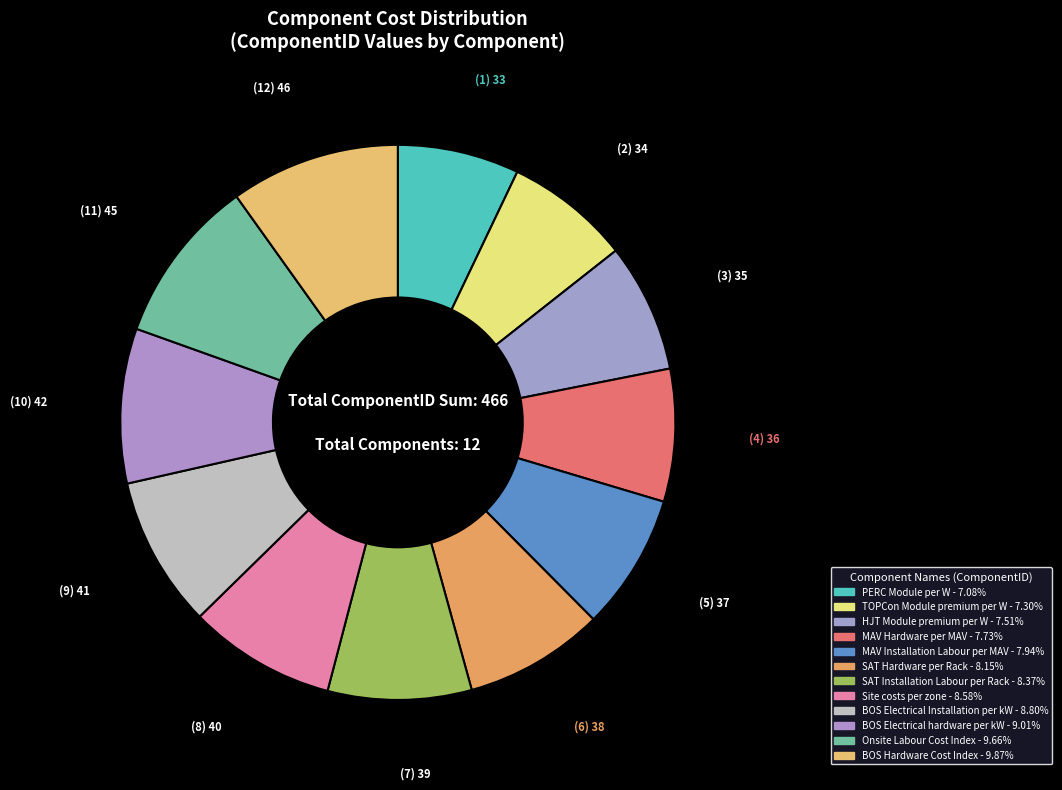

Does Onsite Labour Cost Index represent more than half of the total?

No